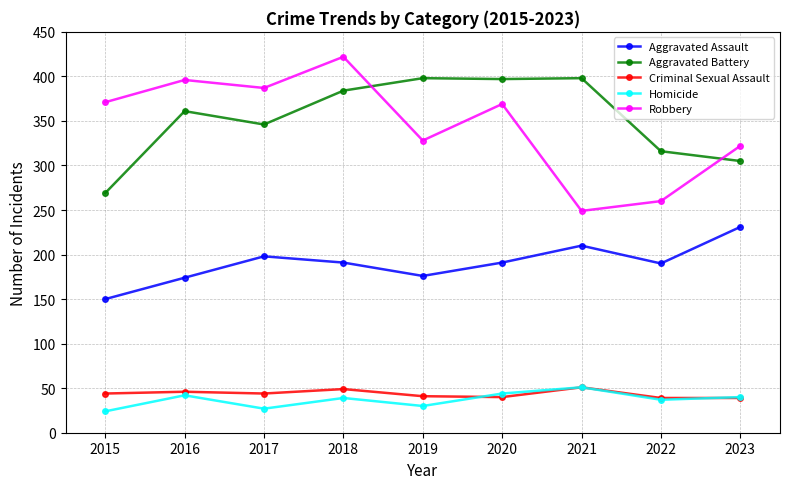

What is the difference between the maximum and minimum values in the Robbery series?

173